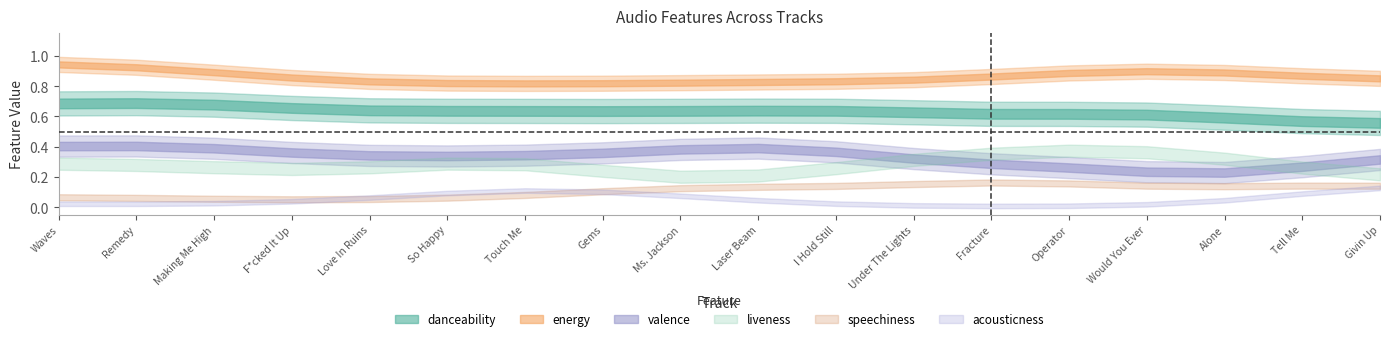

What is the average value of the valence series?

0.3